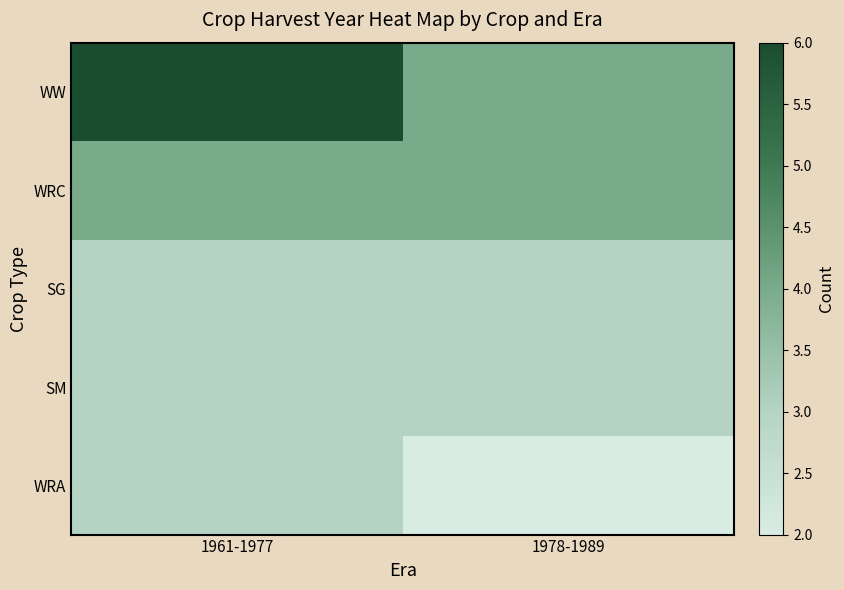

Which has a higher value, 1961-1977 or 1978-1989?

1961-1977